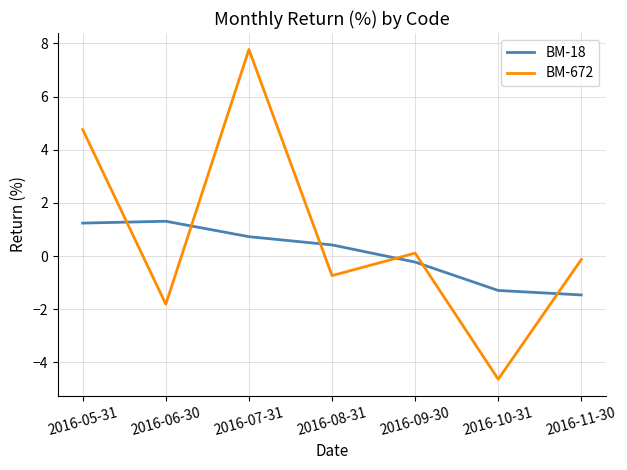

What is the difference between the maximum and minimum values in the BM-672 series?

12.4